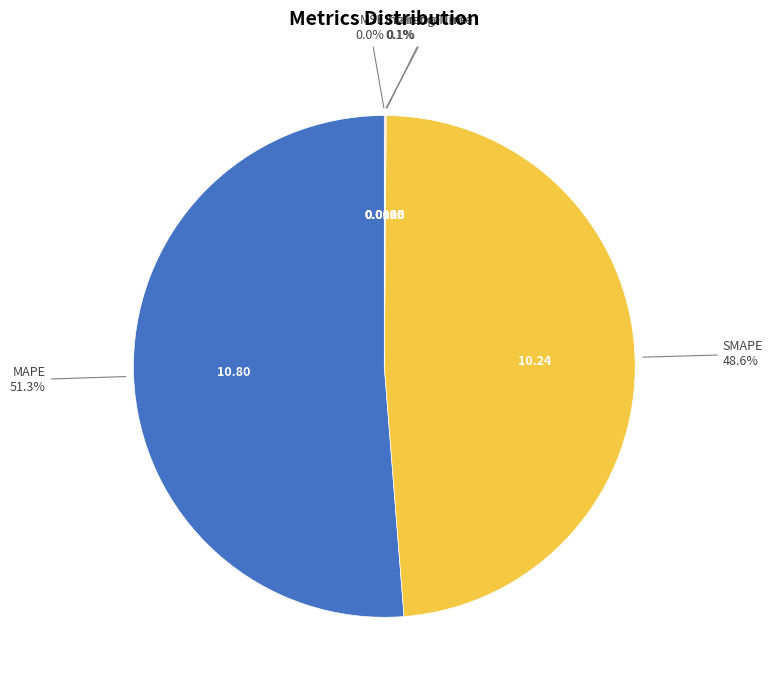

To the nearest percent, what is the difference between the largest and smallest slice percentages?

51%